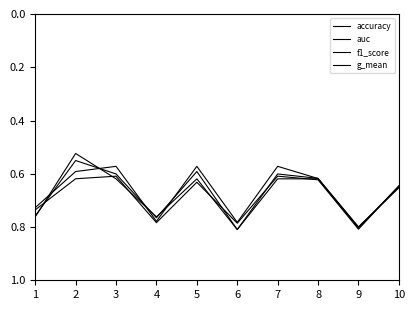

How many accuracy values are between 0 and 1?

10